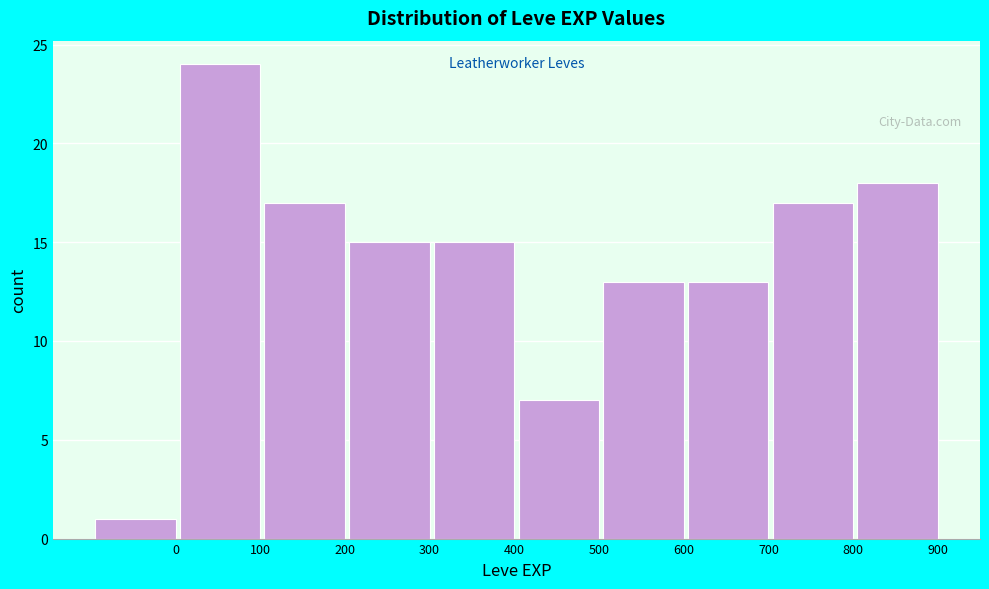

Reading left to right, what are all the values shown in this chart?

0=1	100=24	200=17	300=15	400=15	500=7	600=13	700=13	800=17	900=18